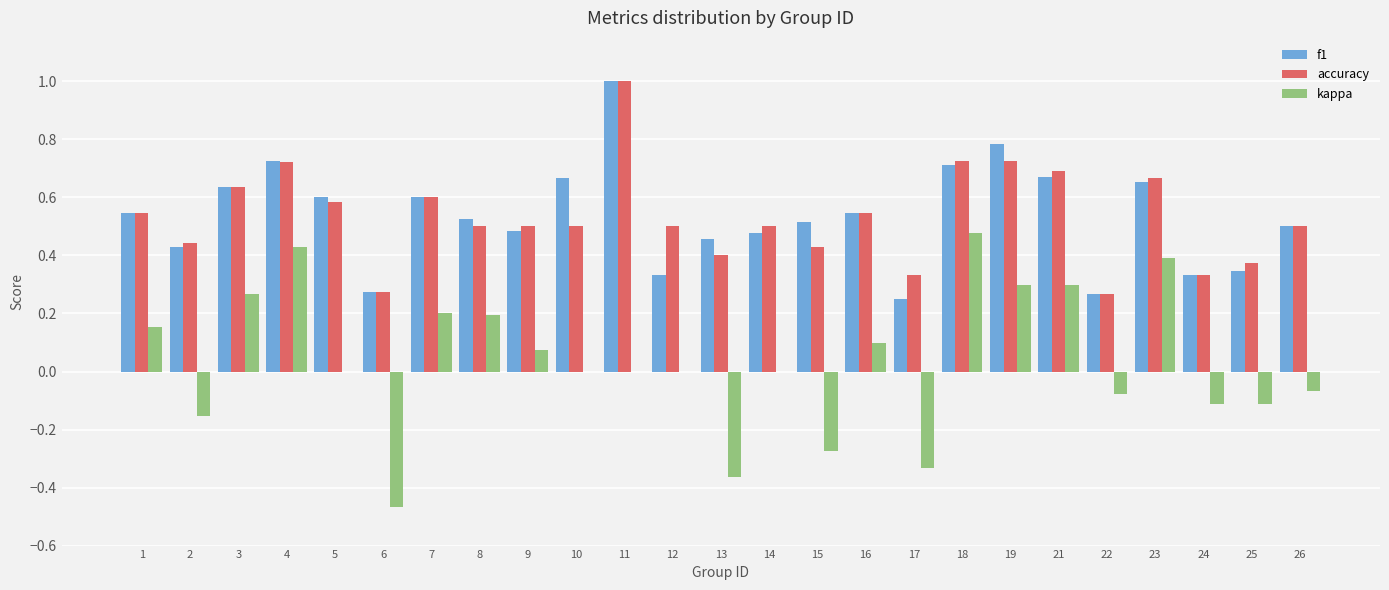

Is it true that accuracy equals 0.5 at 4?

False